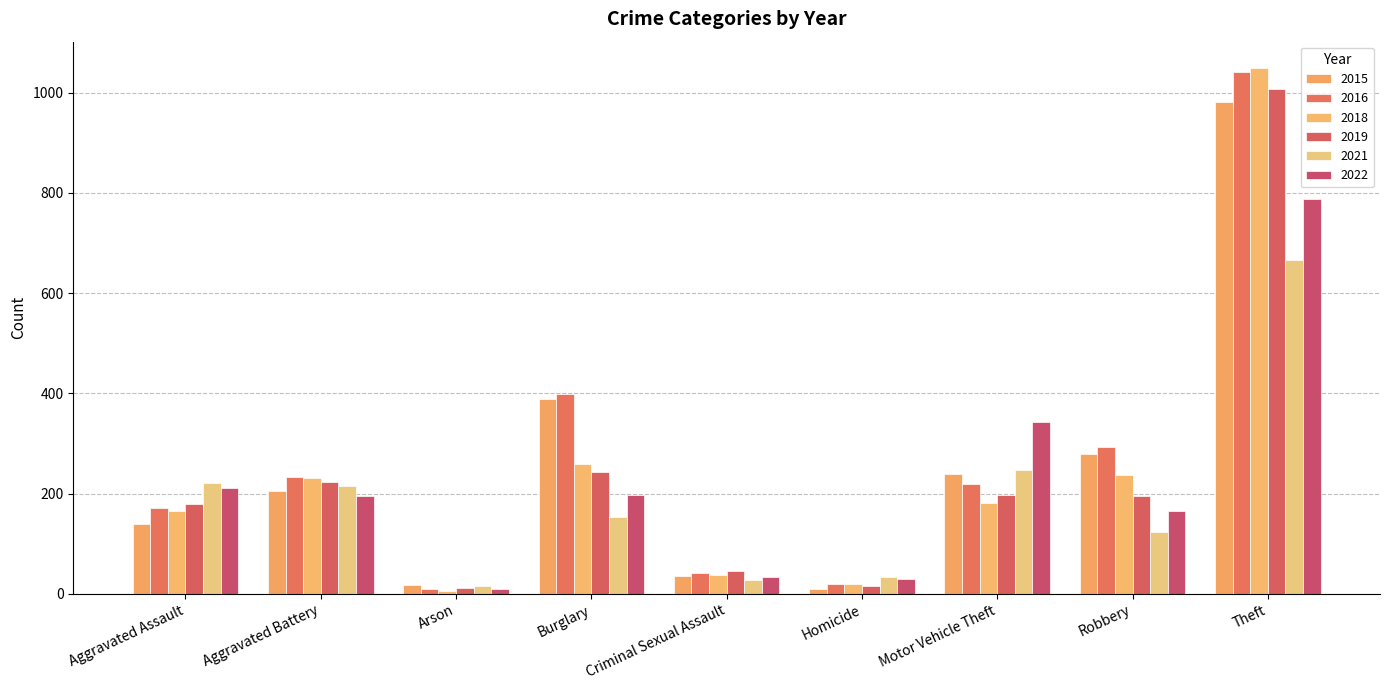

How many values in the 2018 series are below 182?

4